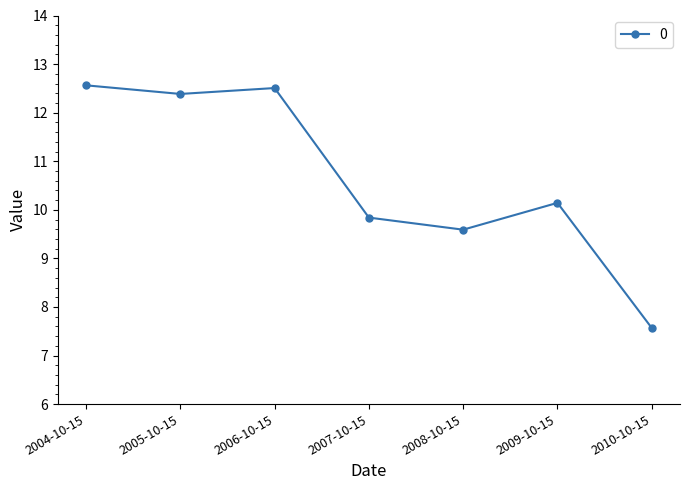

How many data points does each series have?

7